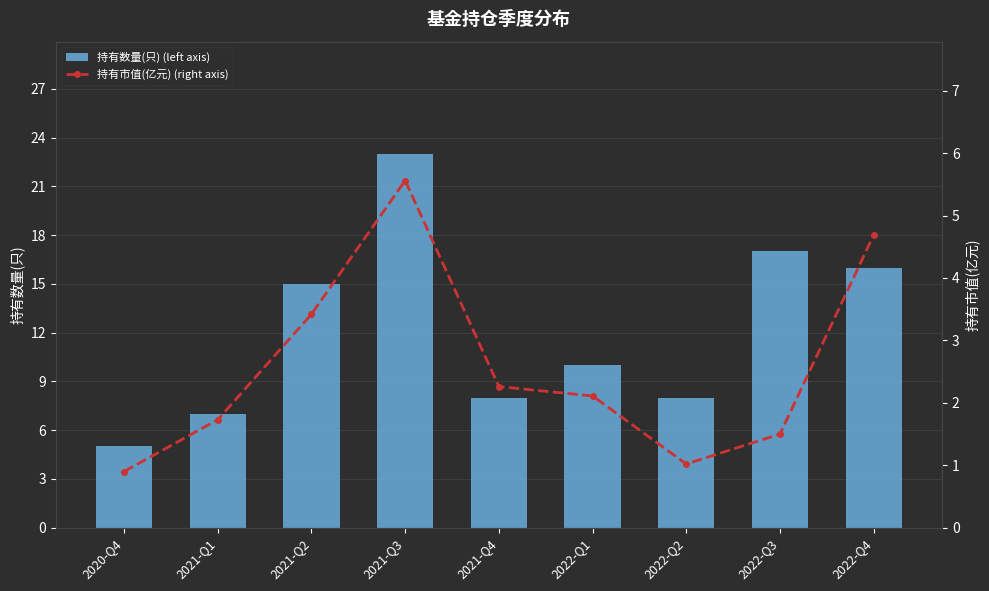

Which category has the highest value across all series?

2021-Q3